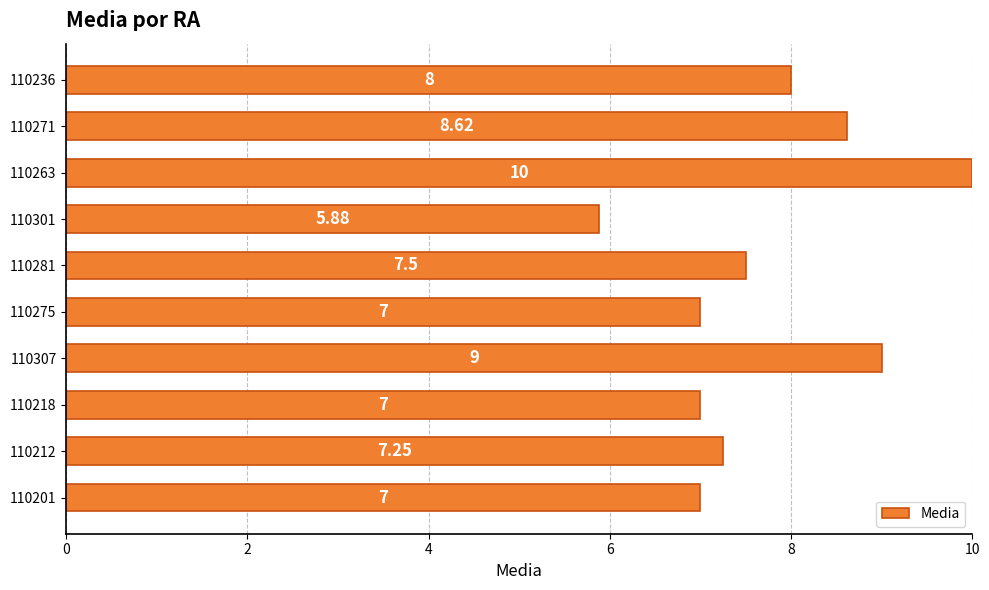

Between 110212 and 110271, which is larger?

110271